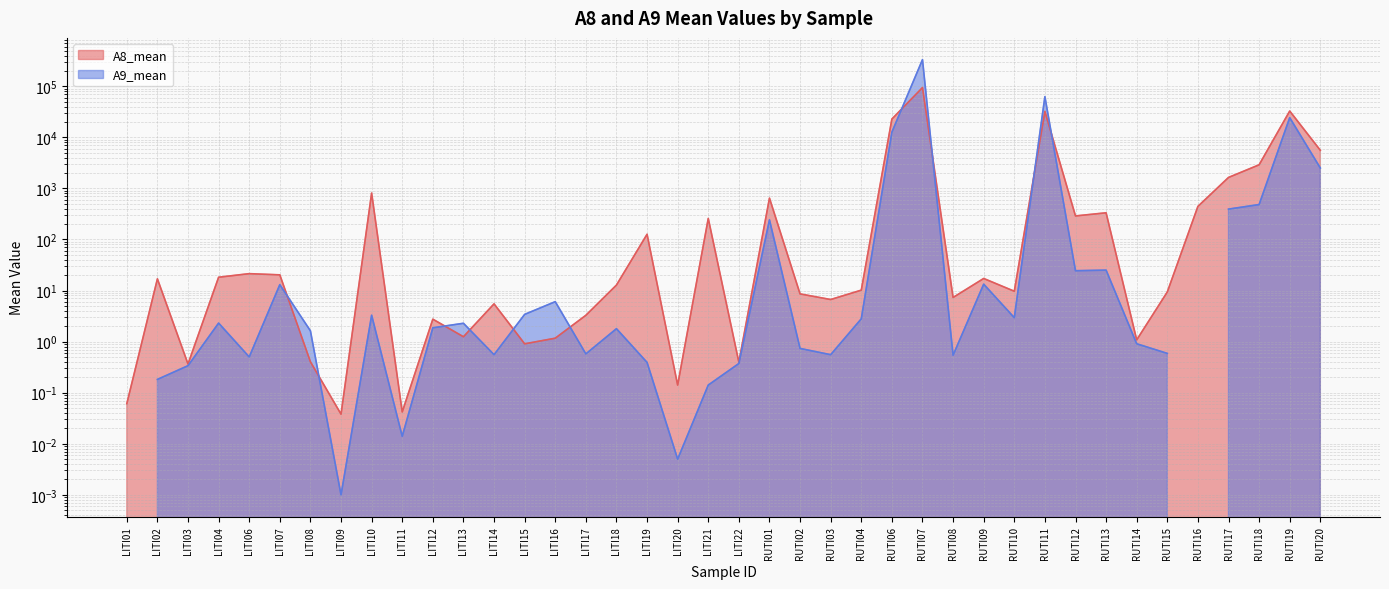

What is the ratio of the value at LITI19 to the value at LITI14?

23.0